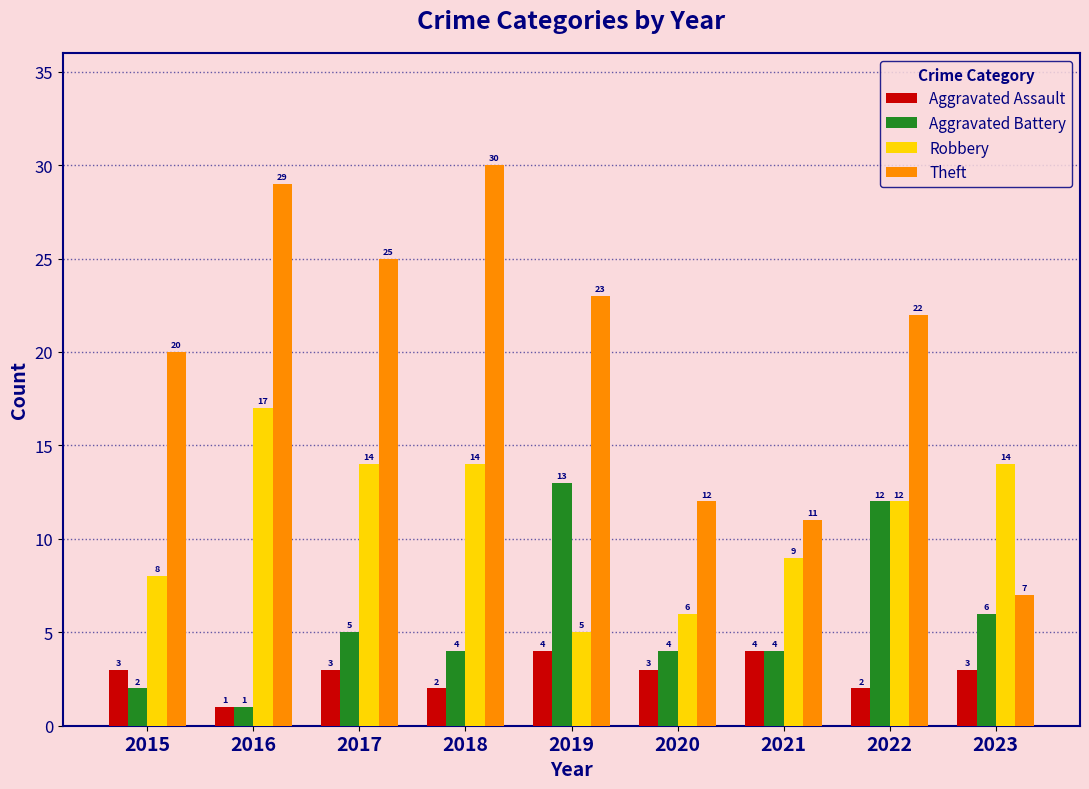

Reading right to left, what are all the values shown in this chart?

Aggravated Assault: 3	2	4	3	4	2	3	1	3
Aggravated Battery: 6	12	4	4	13	4	5	1	2
Robbery: 14	12	9	6	5	14	14	17	8
Theft: 7	22	11	12	23	30	25	29	20